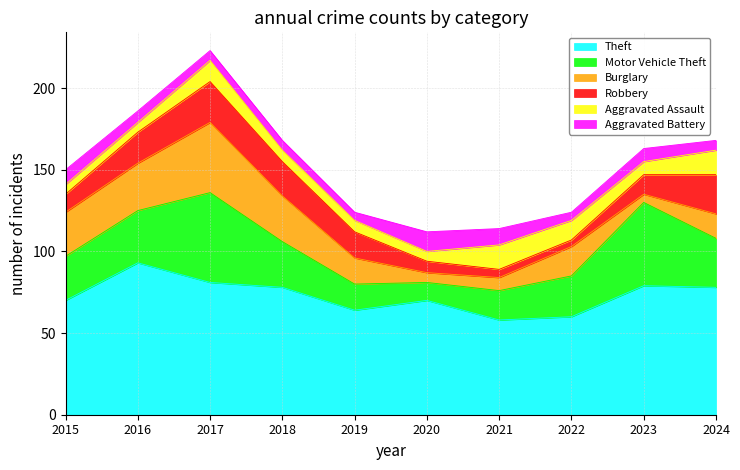

What is the maximum value for Aggravated Assault?

15